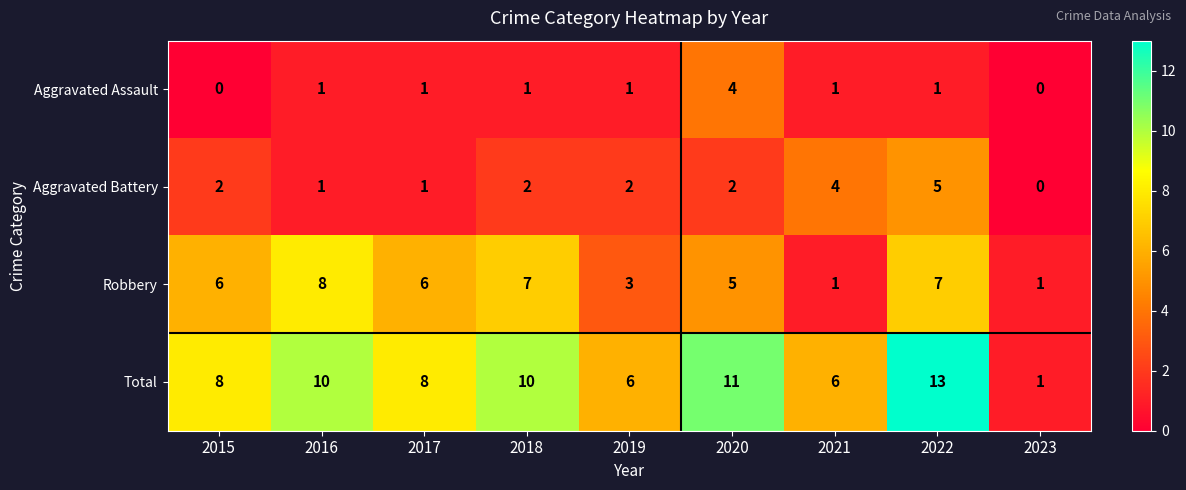

What is the difference between the highest and lowest values at 2017?

7